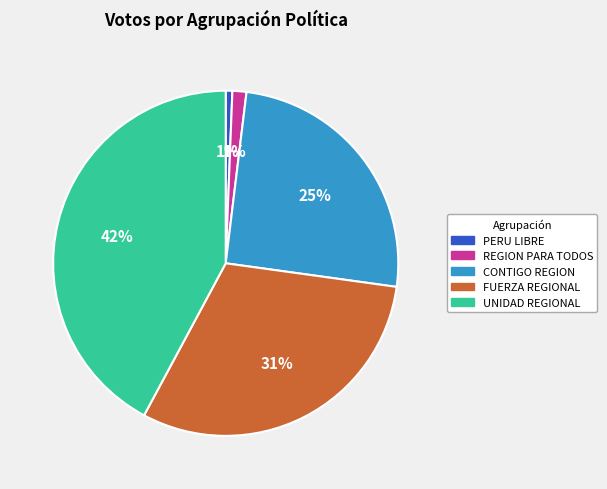

Between CONTIGO REGION and UNIDAD REGIONAL, which is larger?

UNIDAD REGIONAL